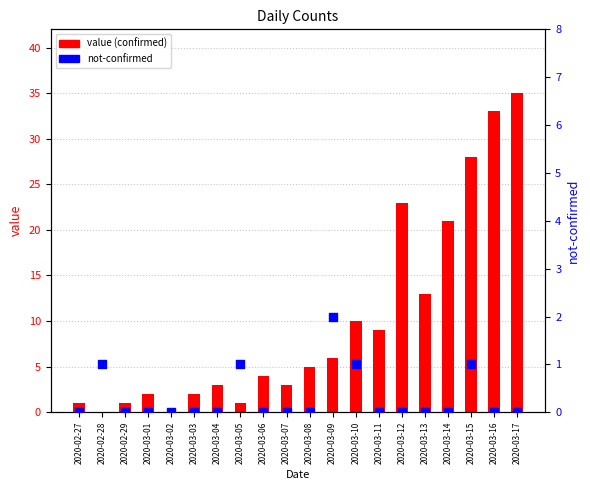

What is the total value across all series at 2020-03-01?

2